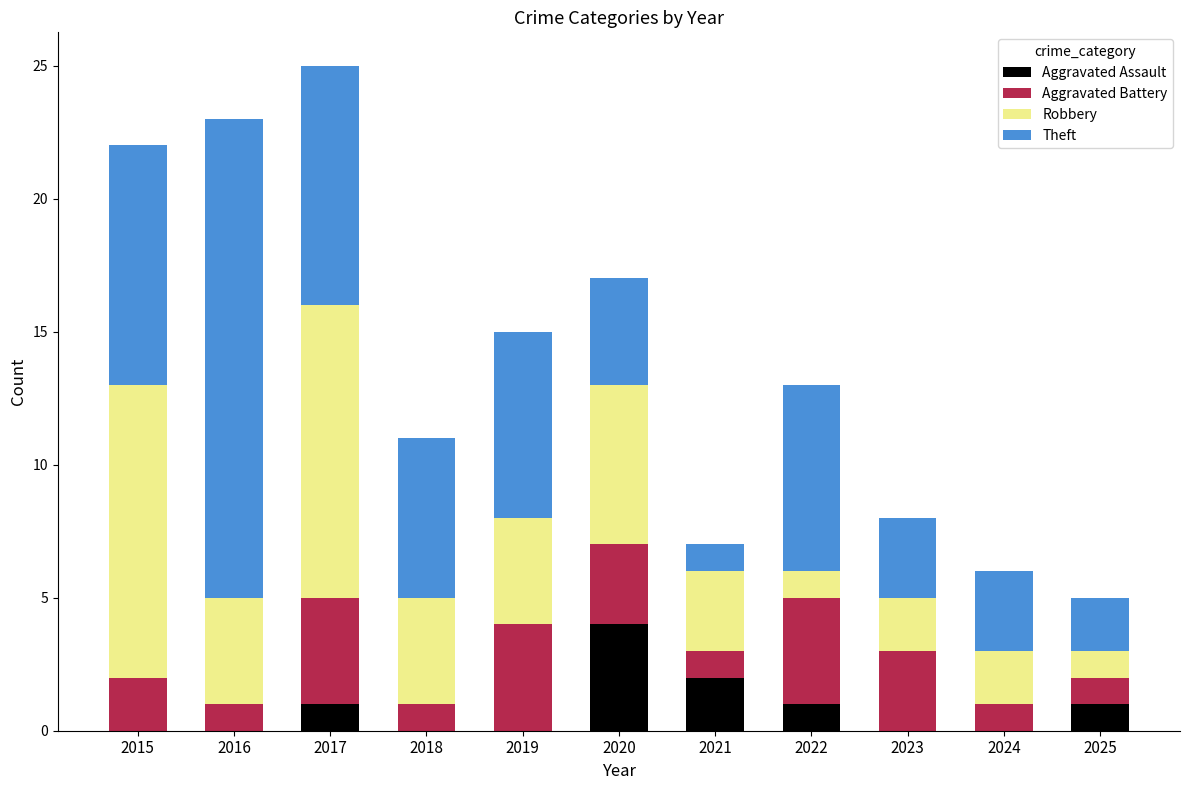

True or false: Aggravated Assault has a value of 1 at 2020.

False